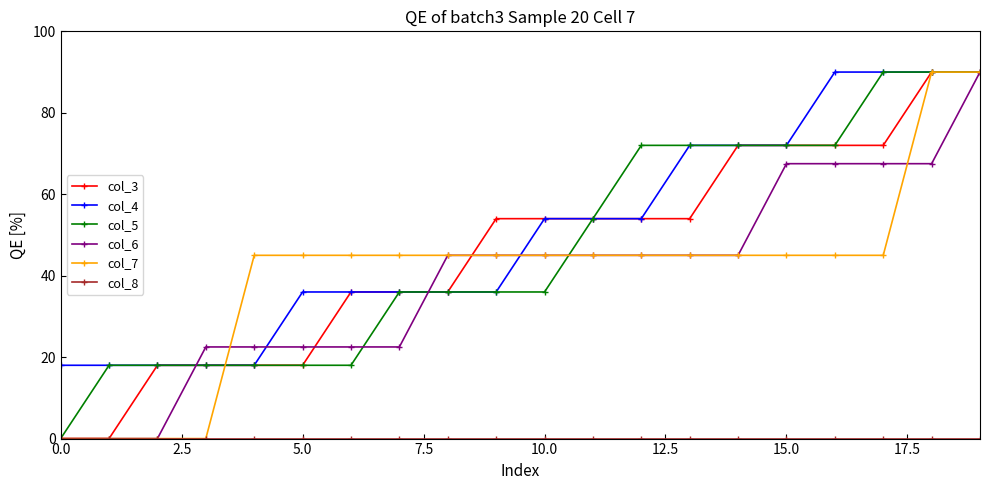

At how many categories does at least one series exceed 48?

11